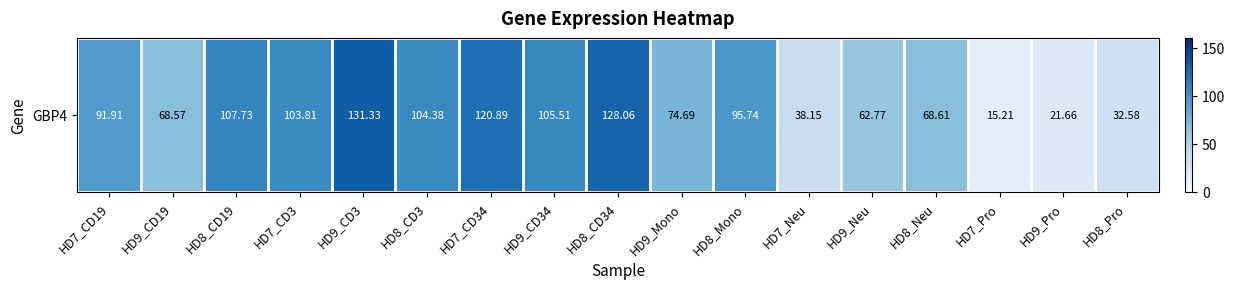

Which has a higher value, HD9_Neu or HD8_Pro?

HD9_Neu